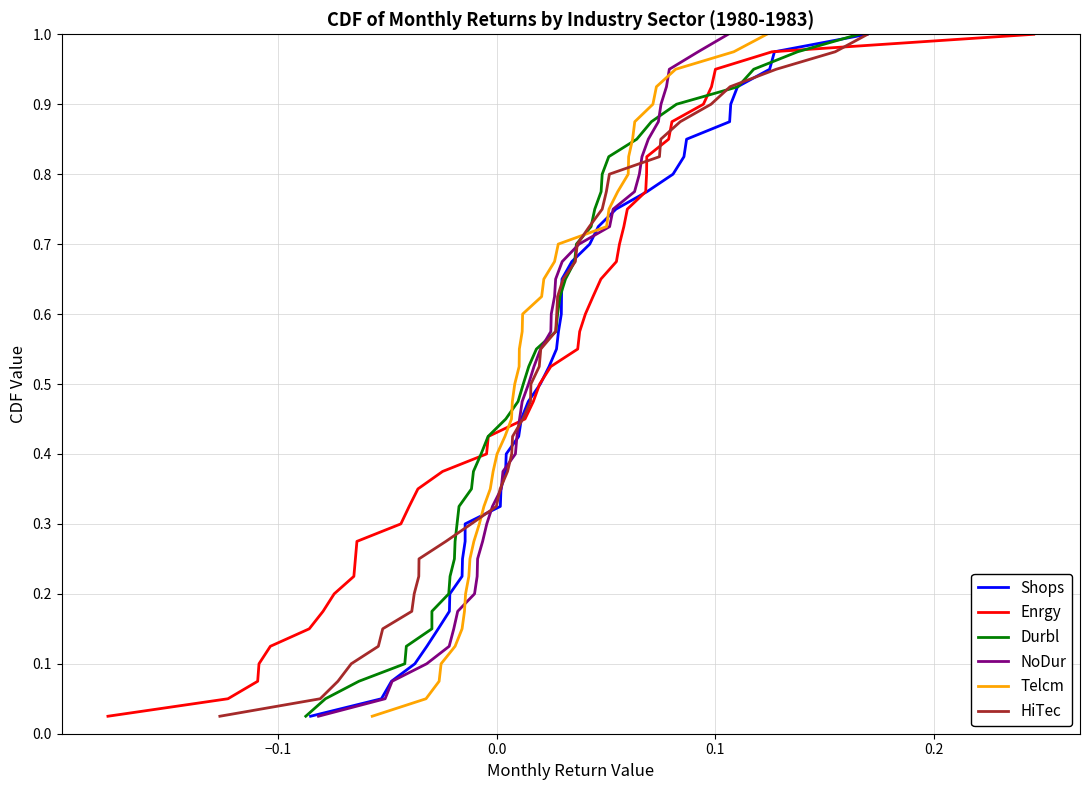

What are all the series names shown in the legend?

Shops, Enrgy, Durbl, NoDur, Telcm, HiTec